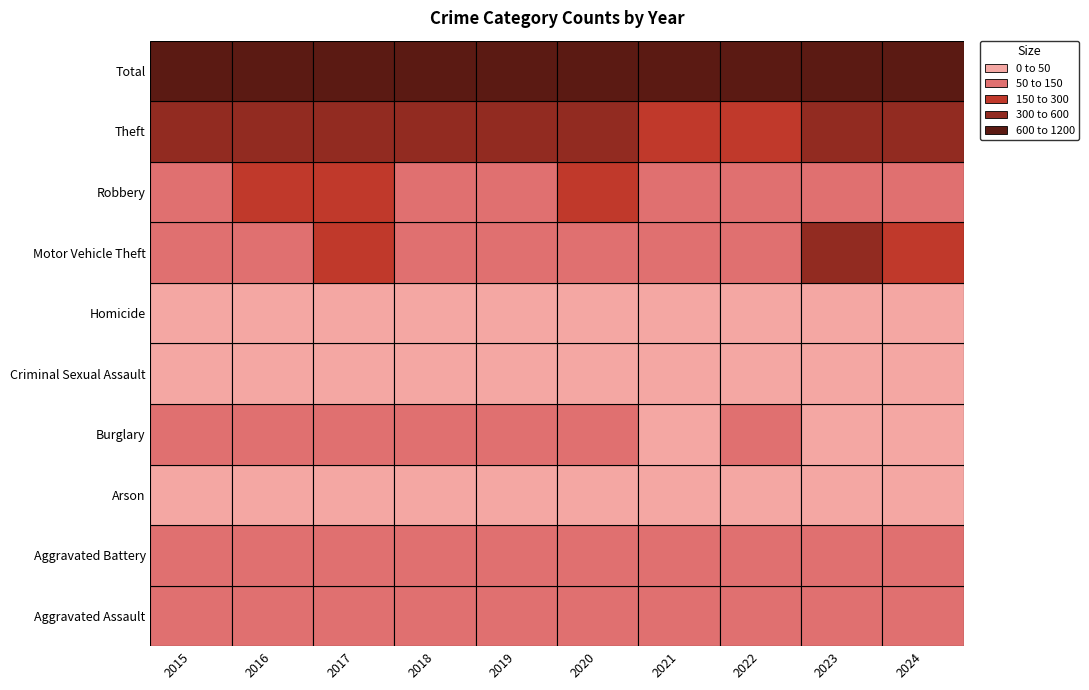

What is the difference between the Aggravated Assault values at 2022 and 2021?

12